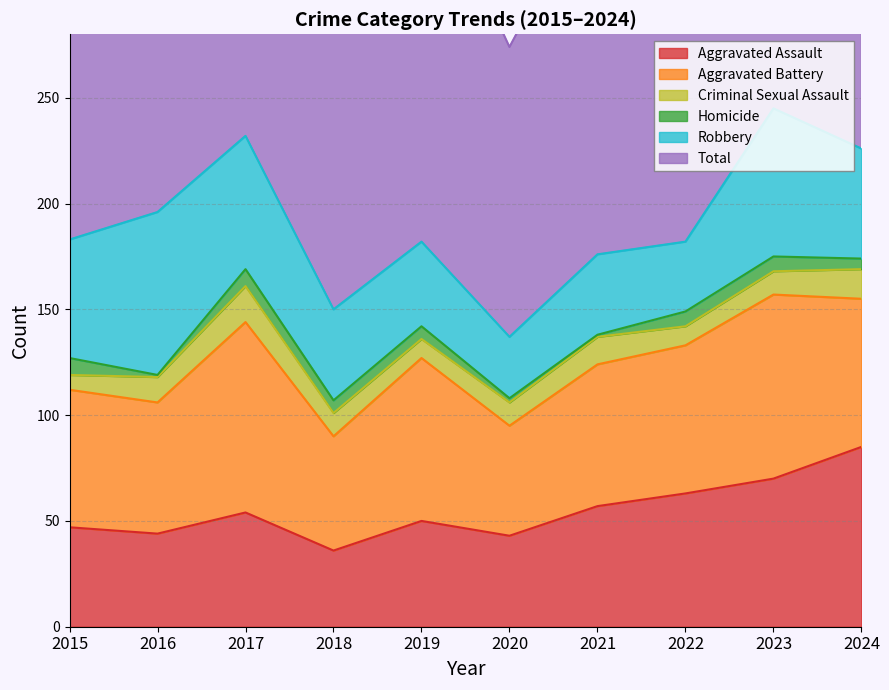

How many interior local peaks does the Aggravated Battery series have?

3